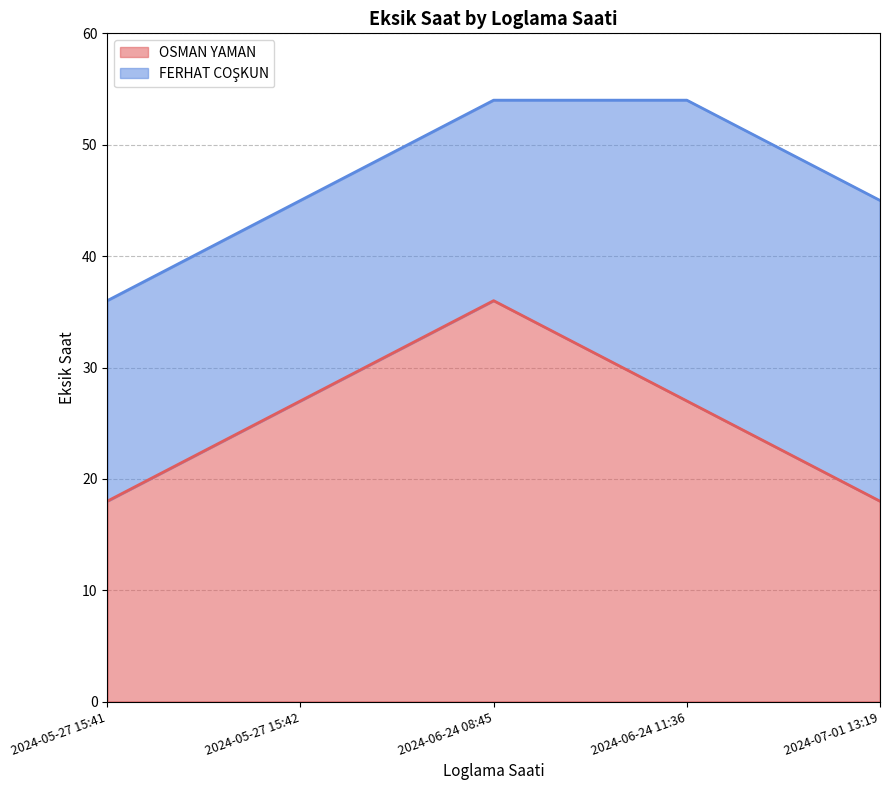

What is the difference between the maximum and minimum values?

18